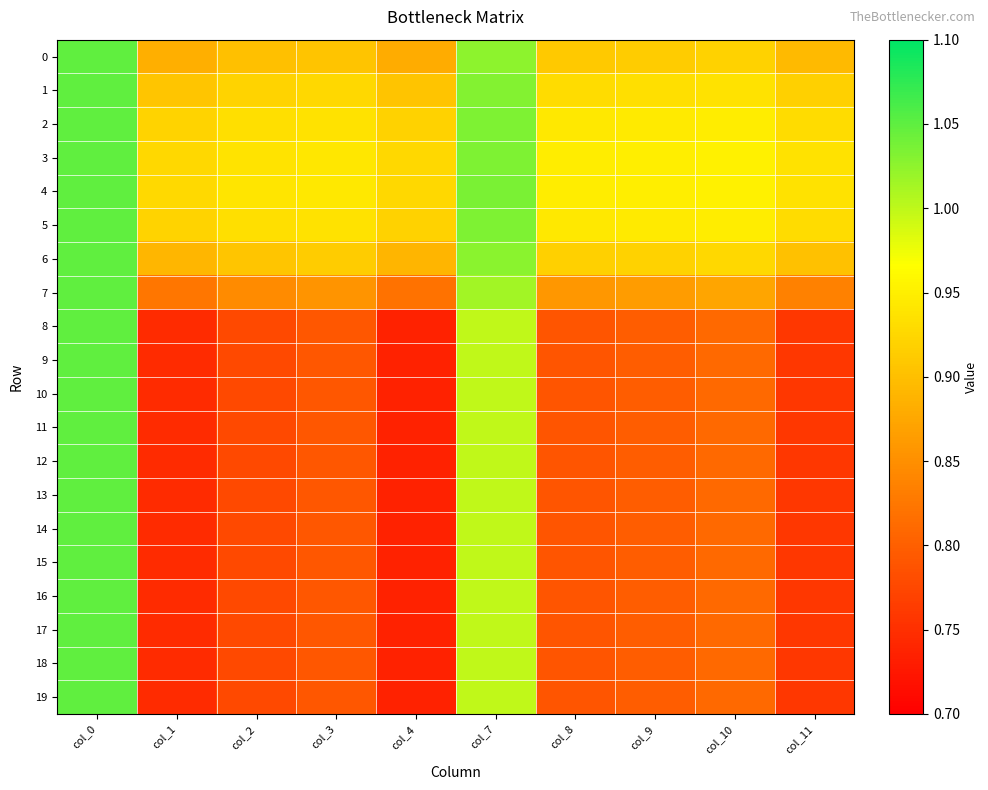

What is the total value across all series at col_2?

16.6